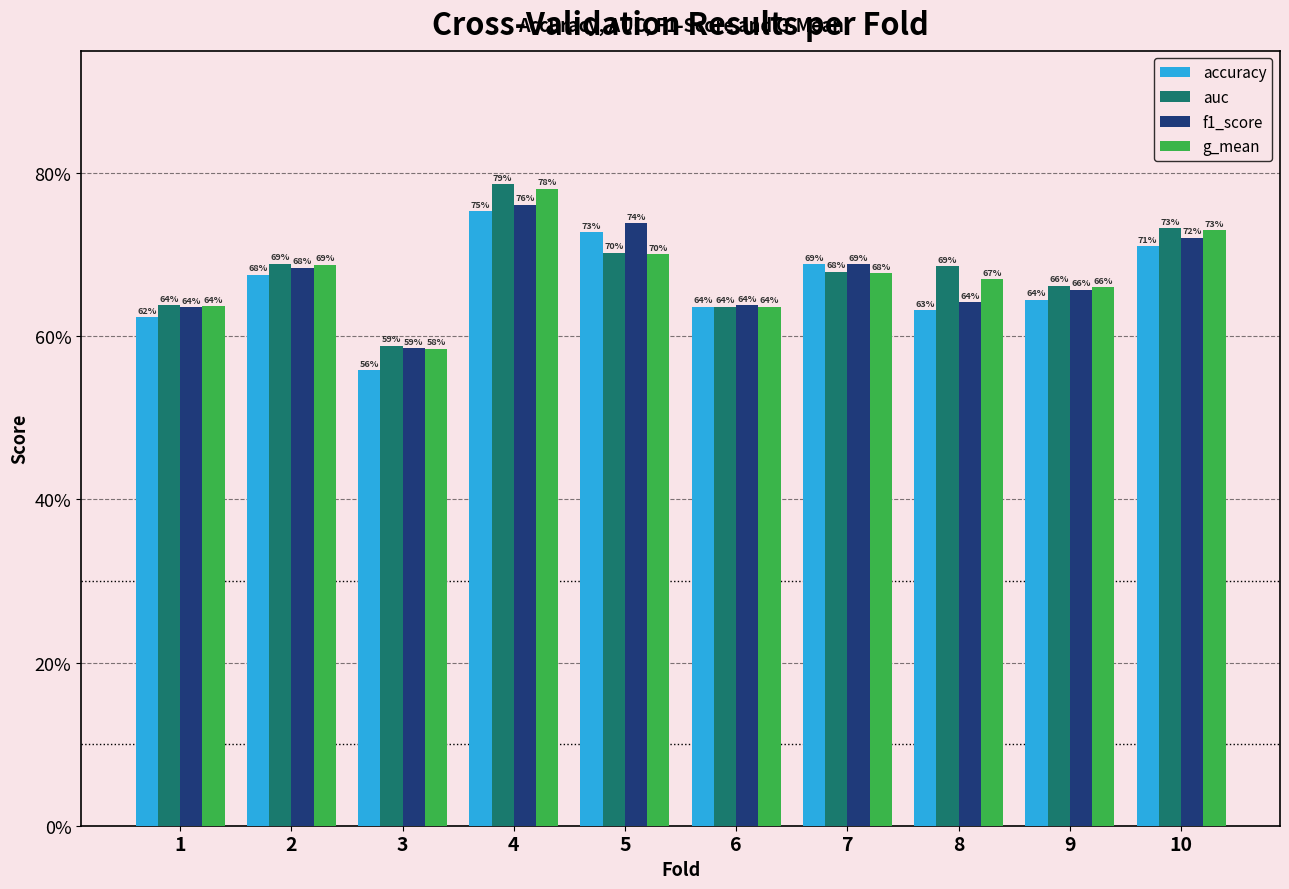

Are the bars horizontal?

No